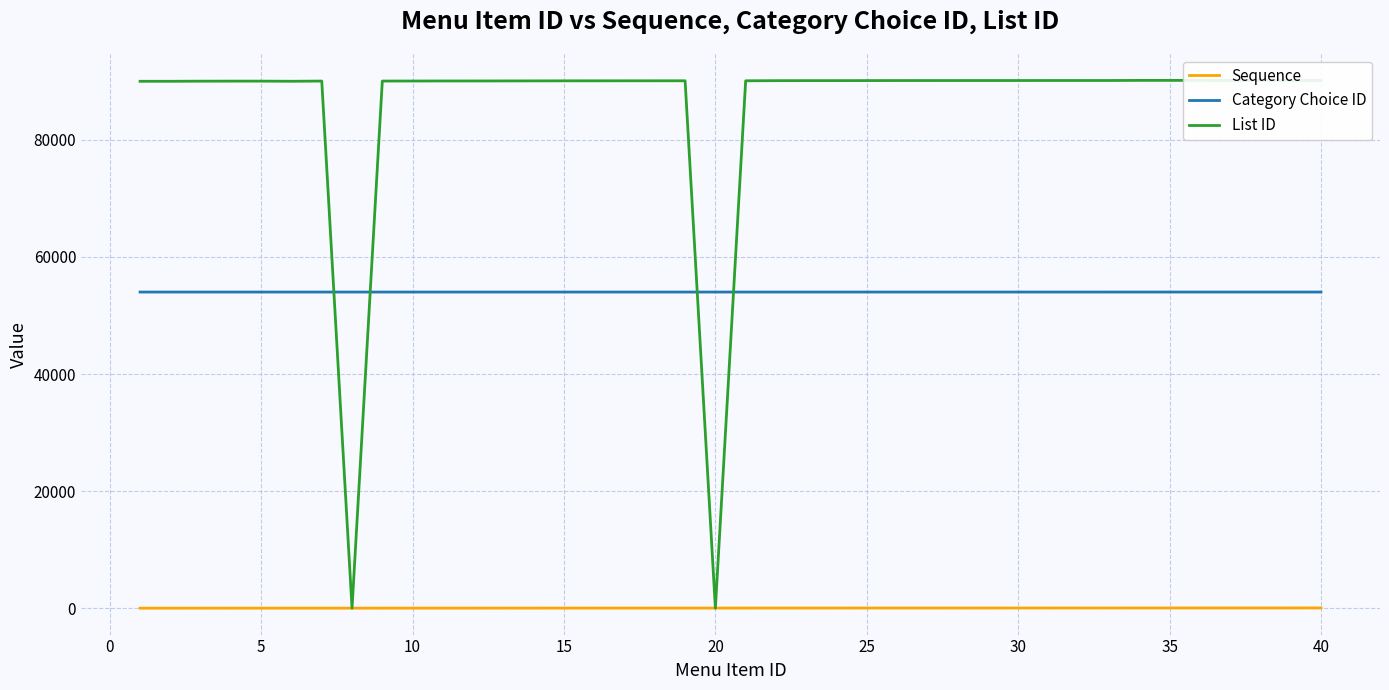

What are all the series names shown in the legend?

Sequence, Category Choice ID, List ID